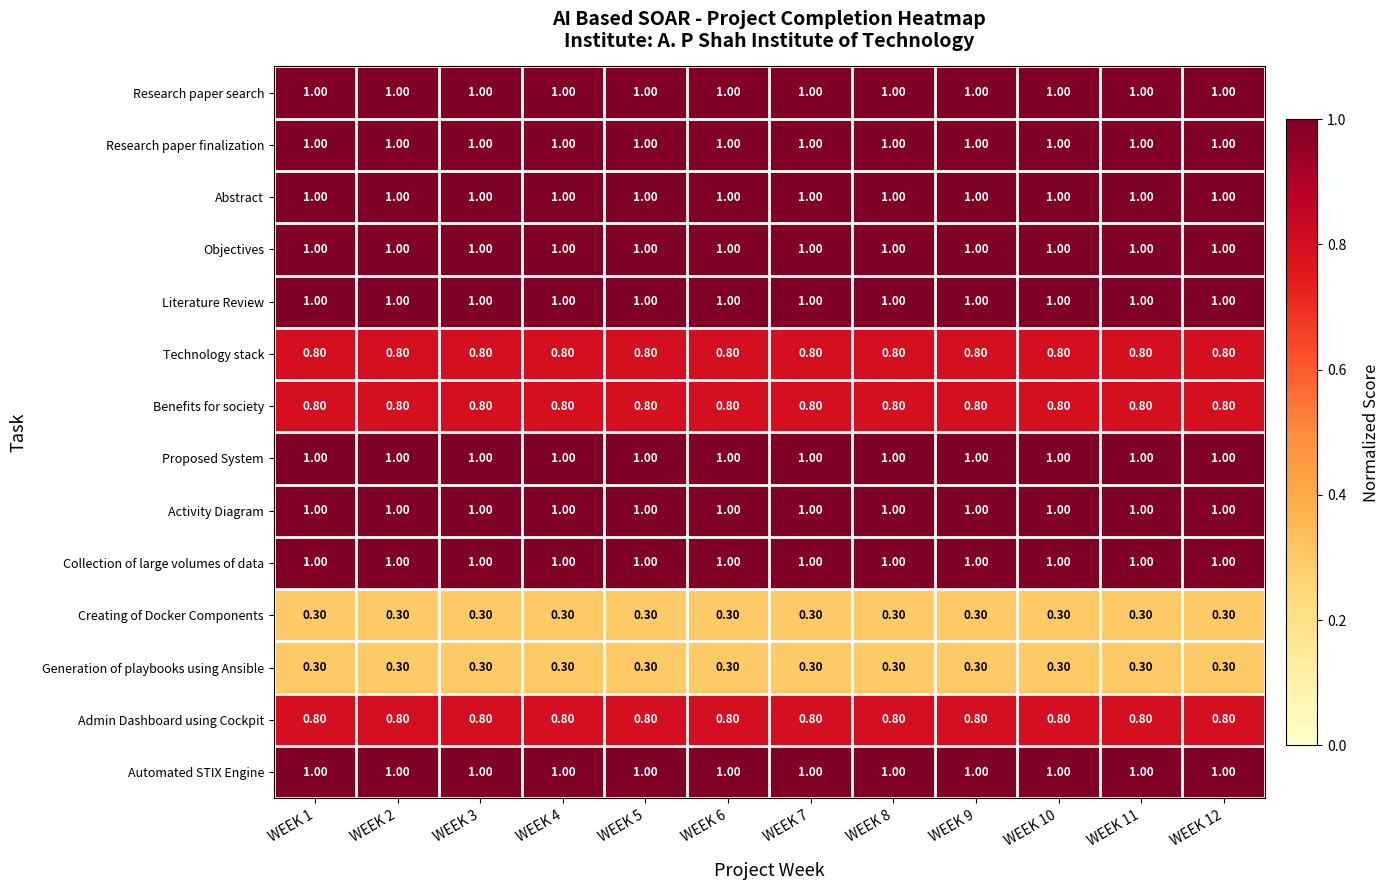

What is the sum of the Automated STIX Engine values at WEEK 4 and WEEK 1?

2.0